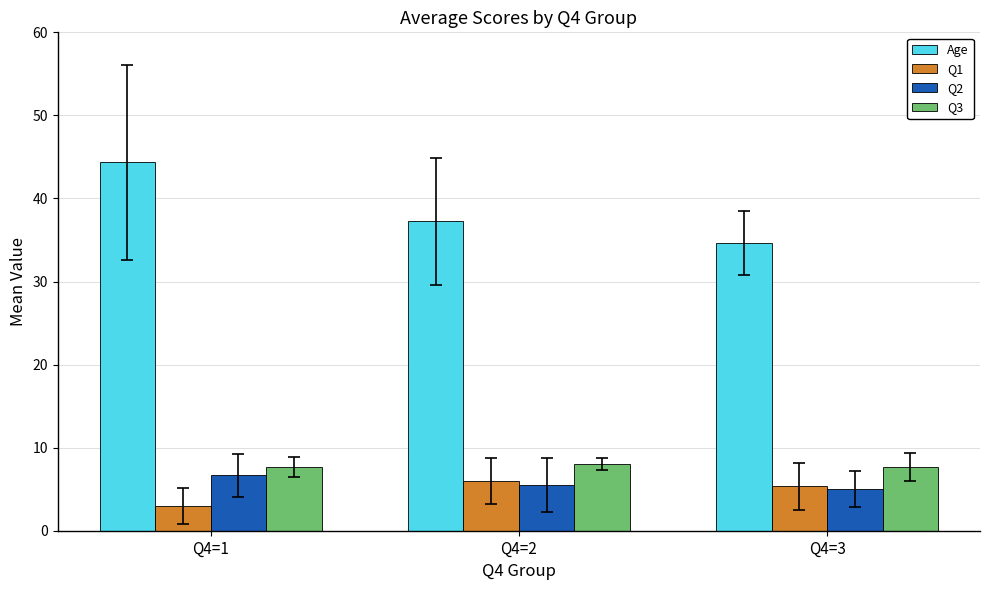

What is the sum of the Q3 values at Q4=3 and Q4=1?

15.3